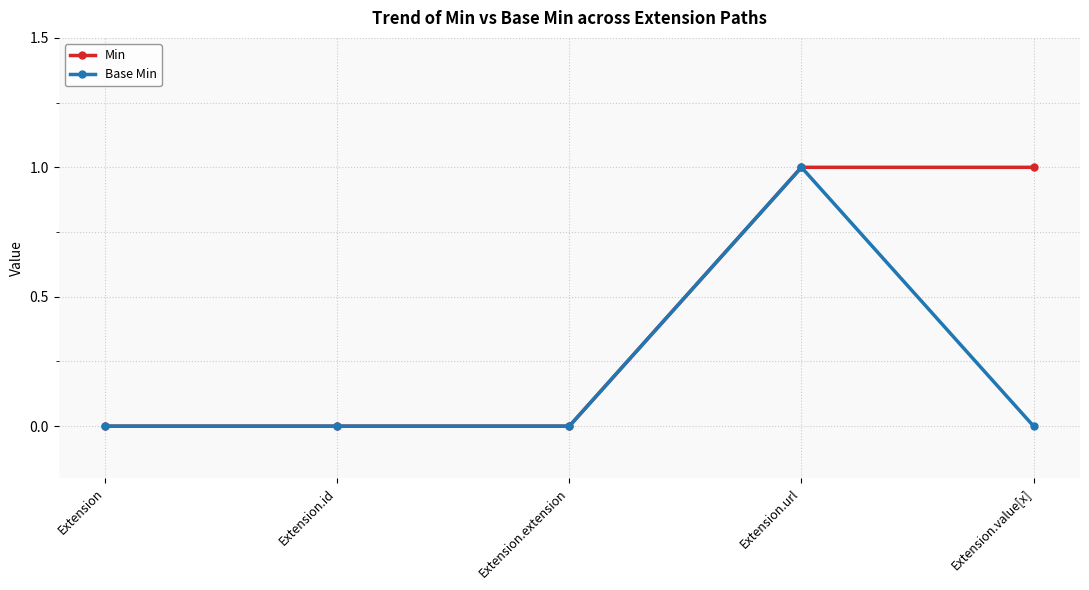

How many distinct data groups are displayed?

2